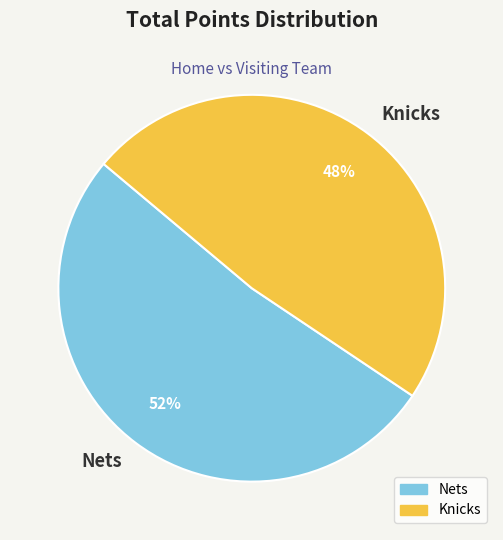

Which has a higher value, Nets or Knicks?

Nets